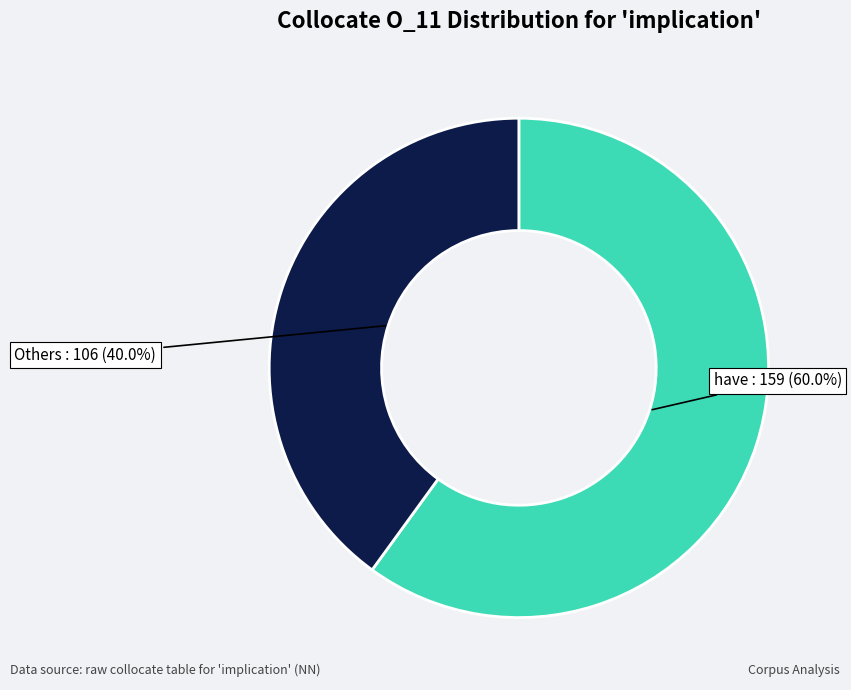

Count the number of slices in the pie.

2